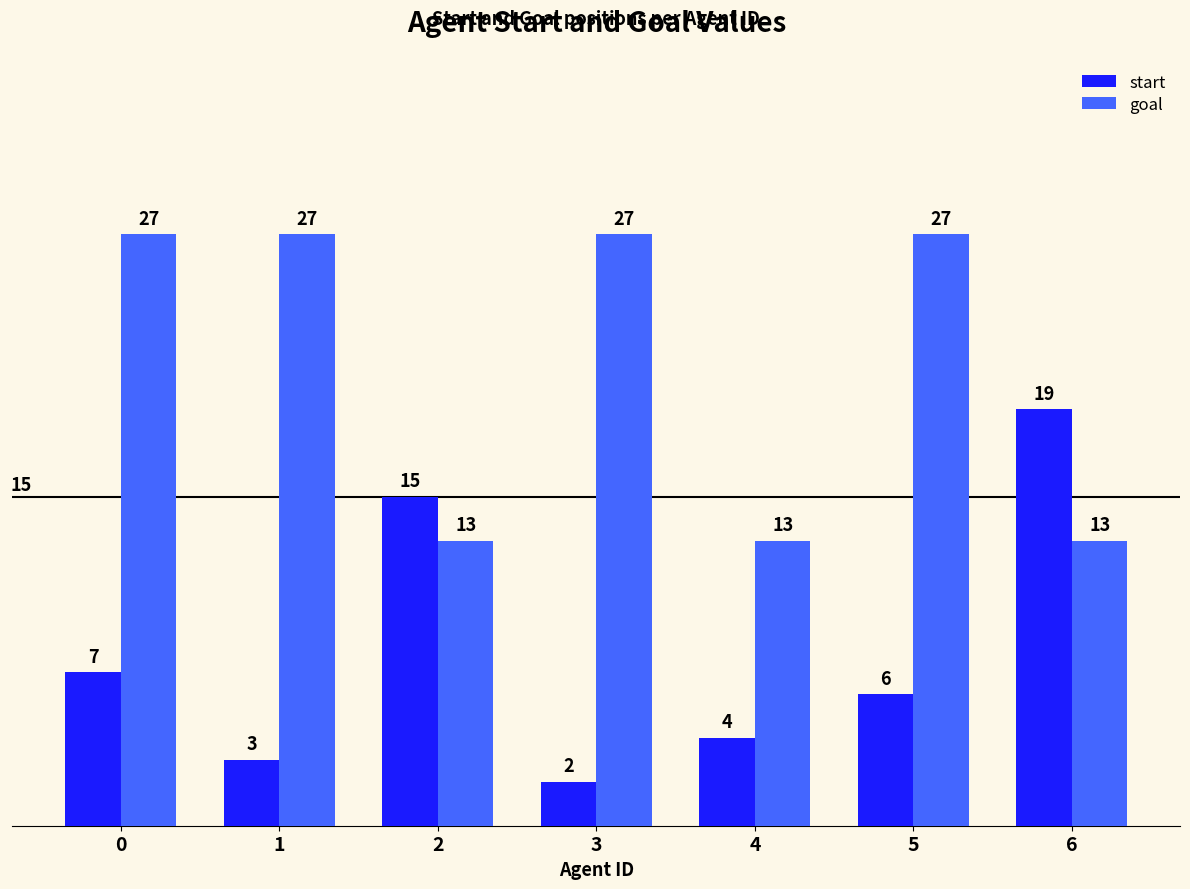

Which label corresponds to the smallest value in the chart?

3